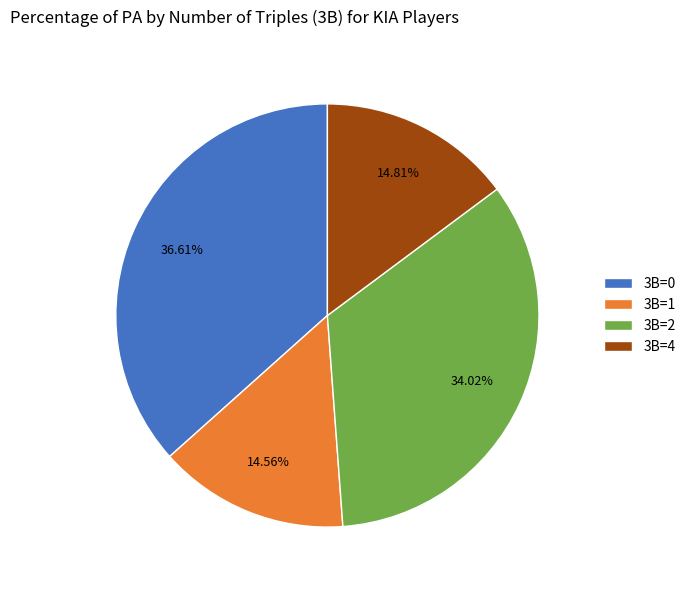

Which category has the biggest portion of the pie?

3B=0